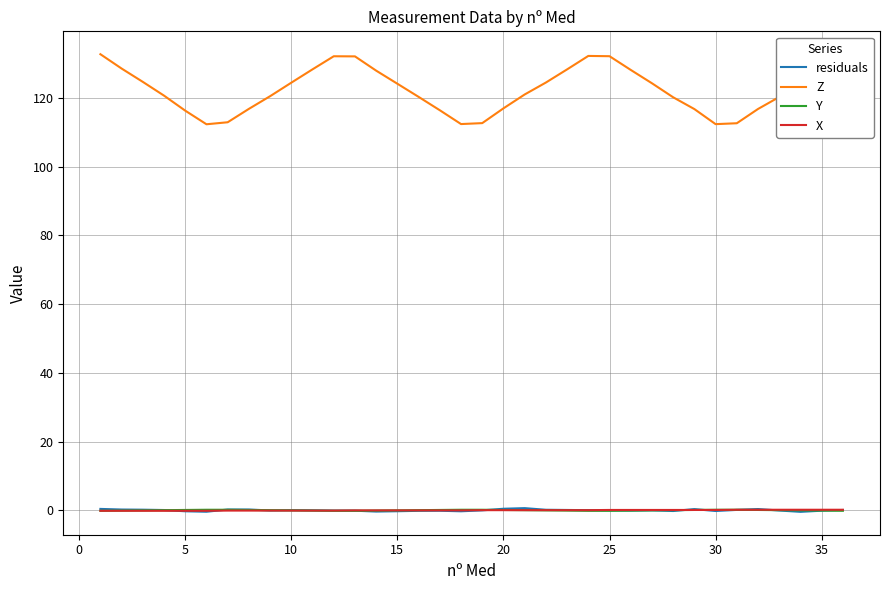

True or false: Y and Z intersect in this chart.

False